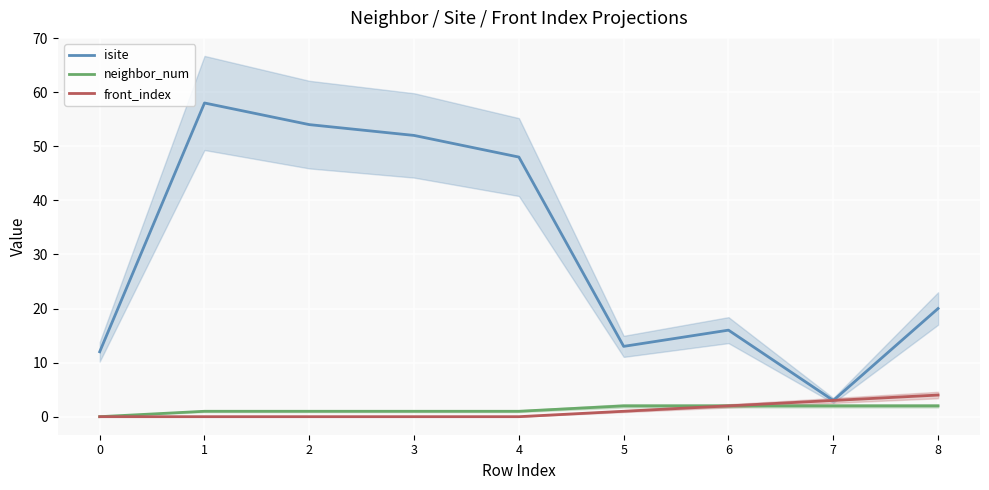

List the series in order of their peak value, highest first.

isite, front_index, neighbor_num